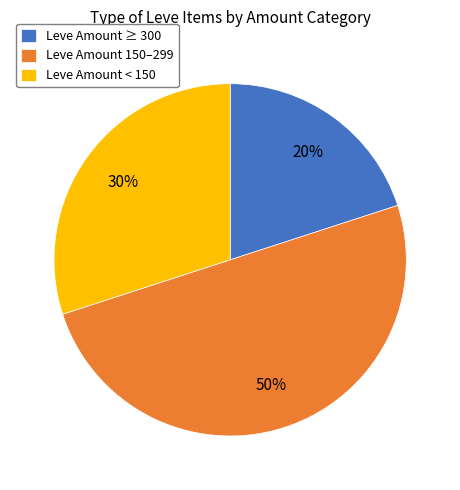

To the nearest percent, what is the difference between the largest and smallest slice percentages?

30%